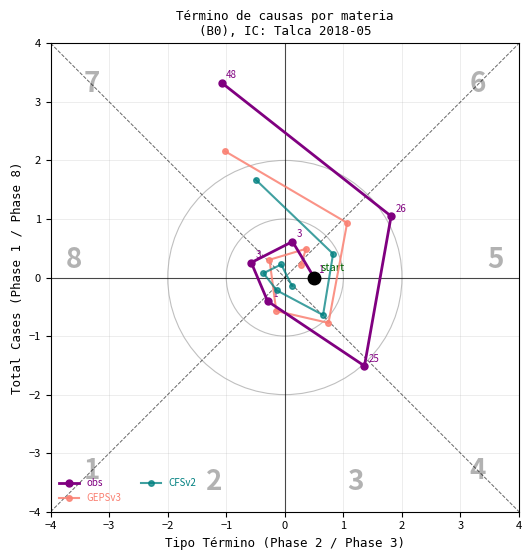

Which series changed the most between −3 and −1?

obs